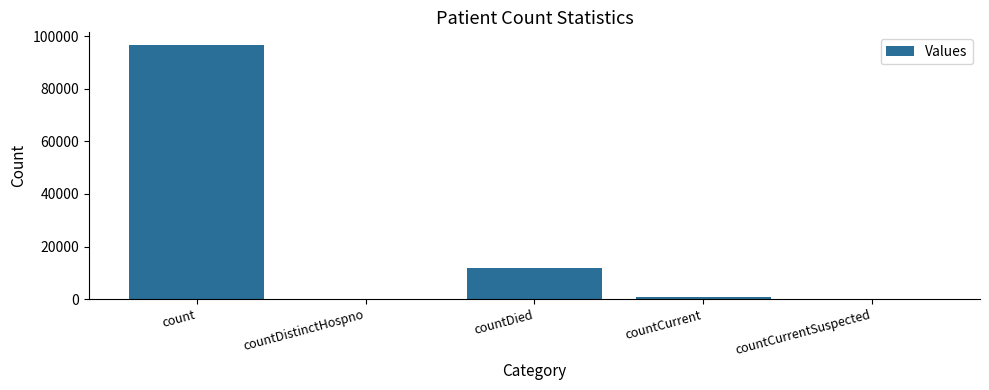

How many series are shown in this chart?

1